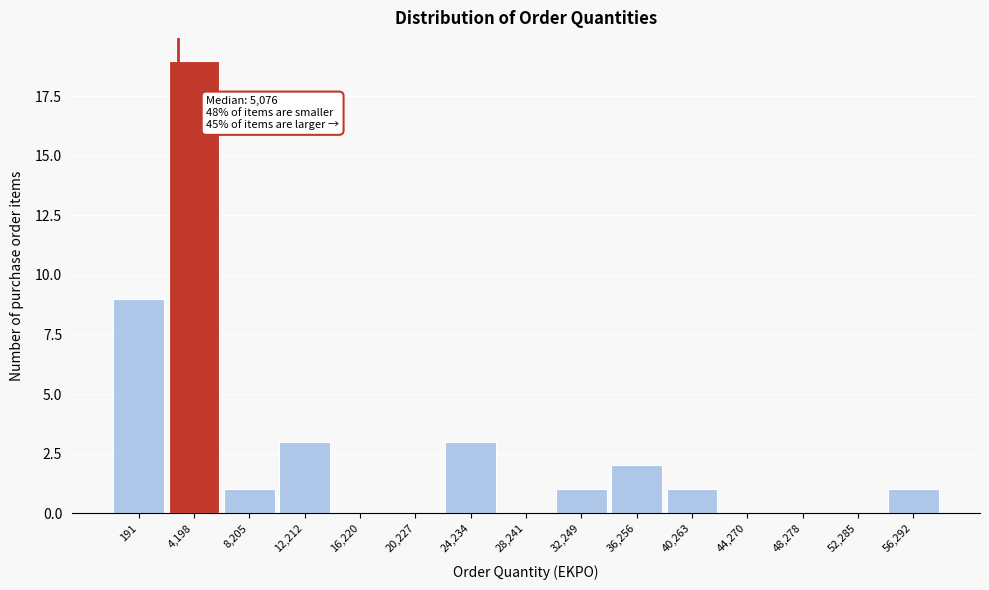

Reading left to right, list all the values displayed in this chart.

191=9	4,198=19	8,205=1	12,212=3	16,220=0	20,227=0	24,234=3	28,241=0	32,249=1	36,256=2	40,263=1	44,270=0	48,278=0	52,285=0	56,292=1